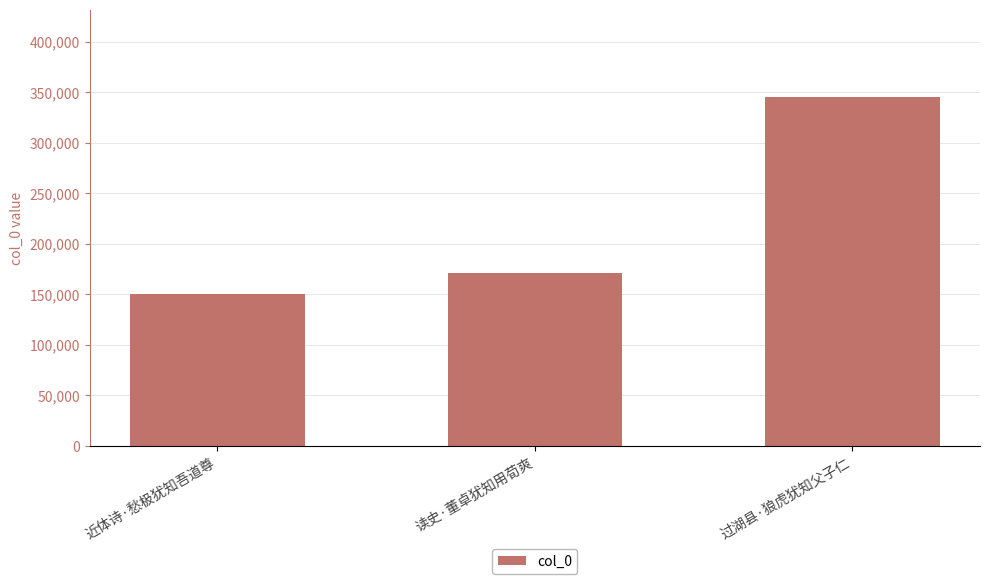

Count the values in the range 150106 to 345387.

3